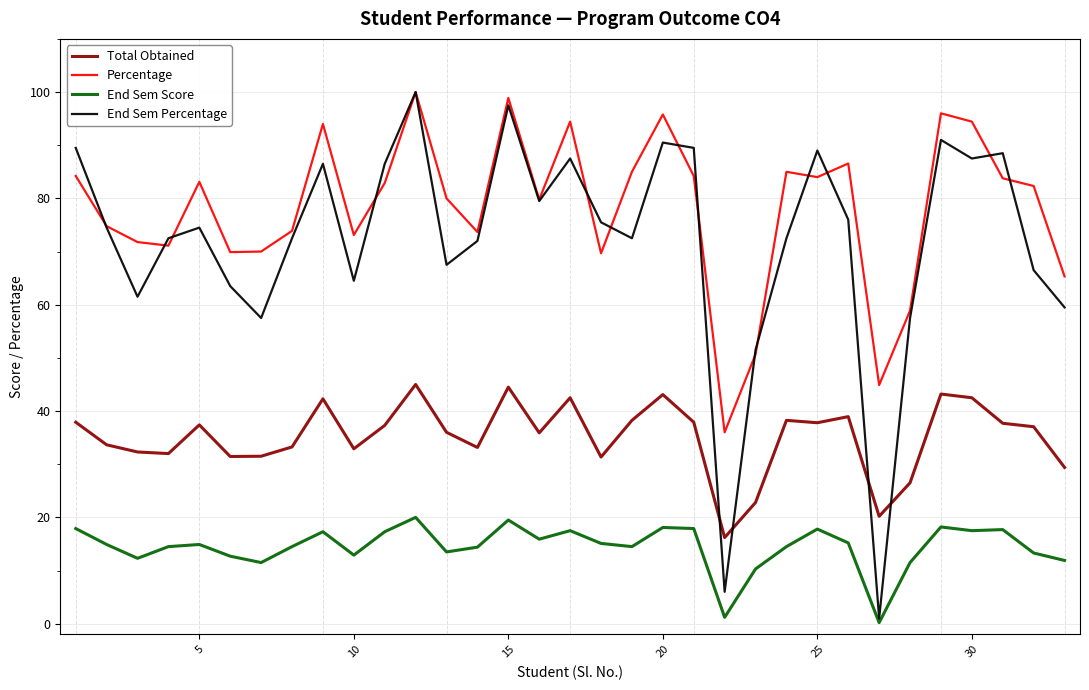

True or false: Total Obtained and End Sem Percentage cross at least once.

True